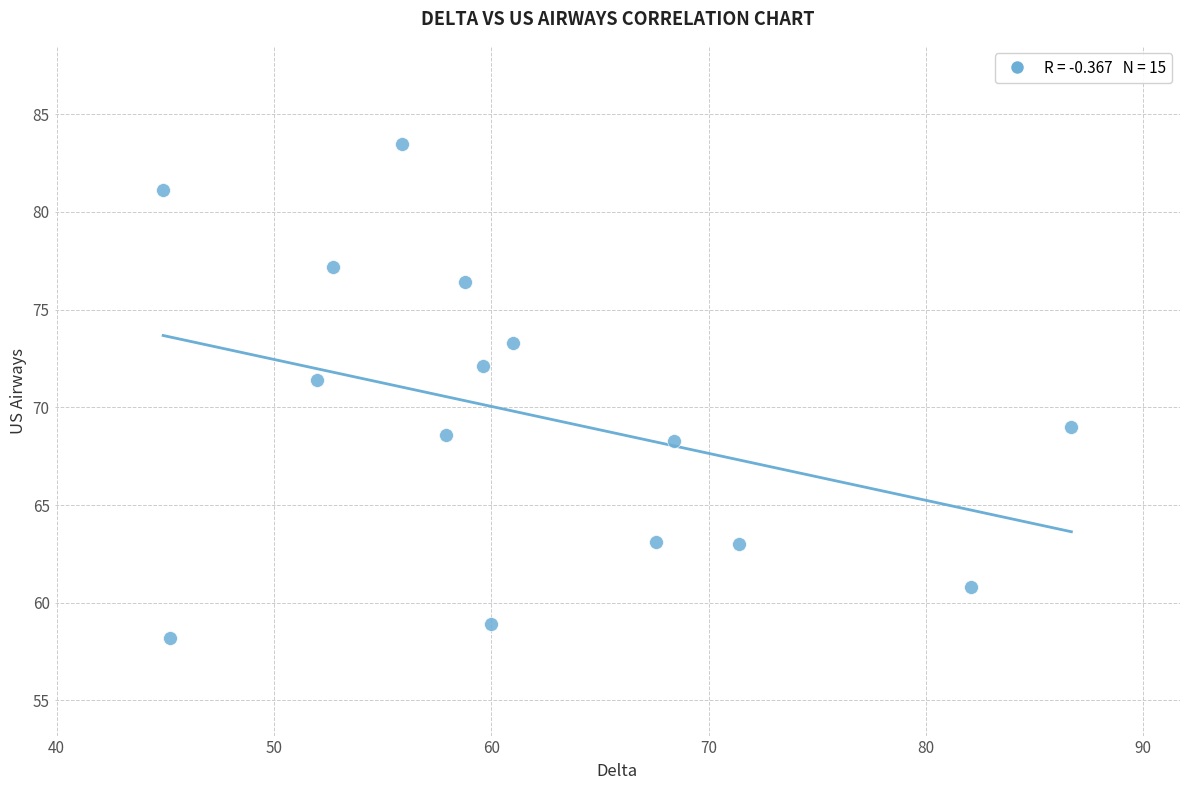

What Y value in the scatter plot is closest to 70?

69.0